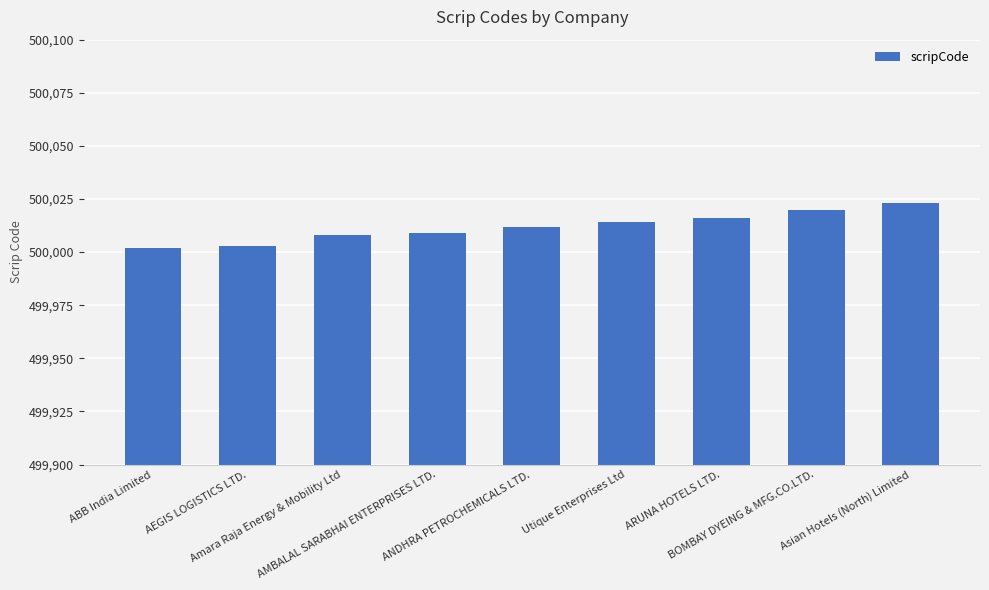

Reading right to left, transcribe all the data shown in this chart.

500023	500020	500016	500014	500012	500009	500008	500003	500002